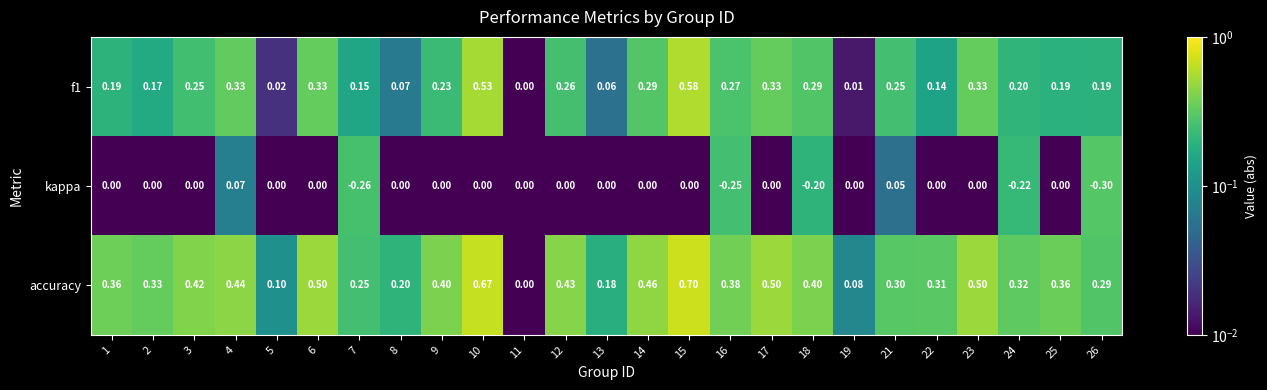

At which category does the chart reach its peak across all series?

15